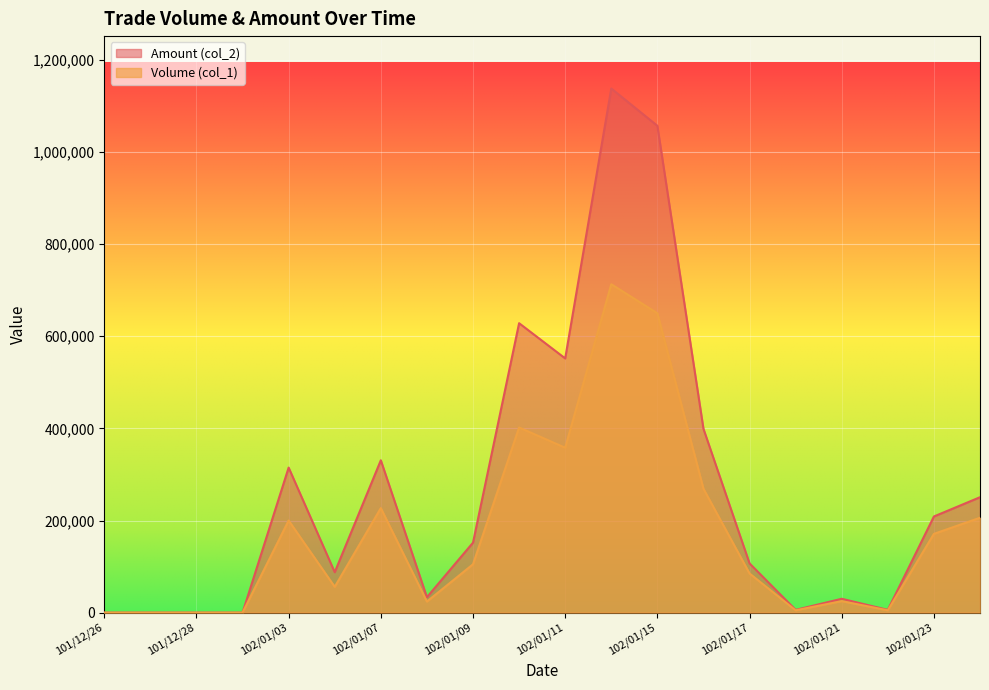

How many data points does each series have?

20